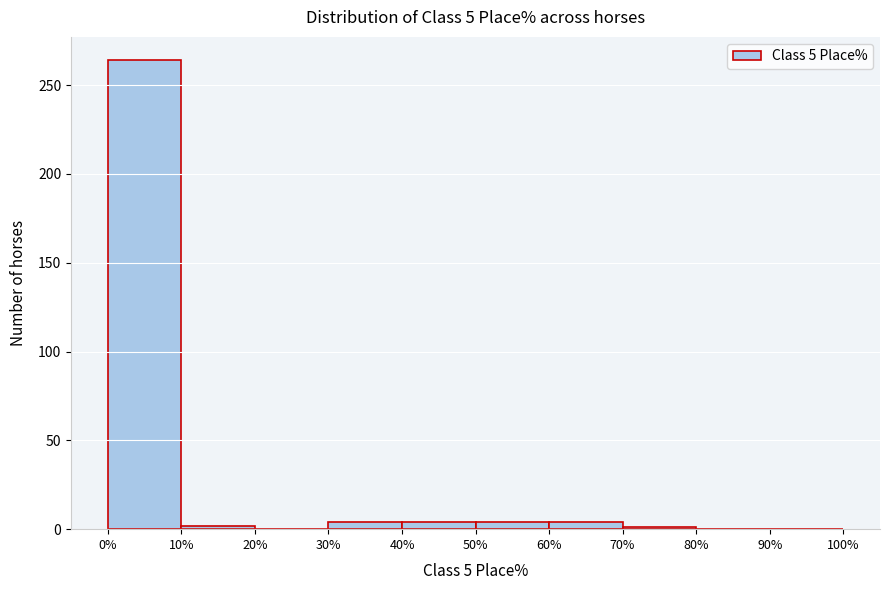

Reading left to right, transcribe this chart: for each bar, give the range it covers on the x-axis and its height. The values are not printed on the chart, so give them approximately, as read against the axis.

0% to 10%: 265
10% to 20%: under 5
20% to 30%: 0
30% to 40%: under 5
40% to 50%: under 5
50% to 60%: under 5
60% to 70%: under 5
70% to 80%: under 5
80% to 90%: 0
90% to 100%: 0